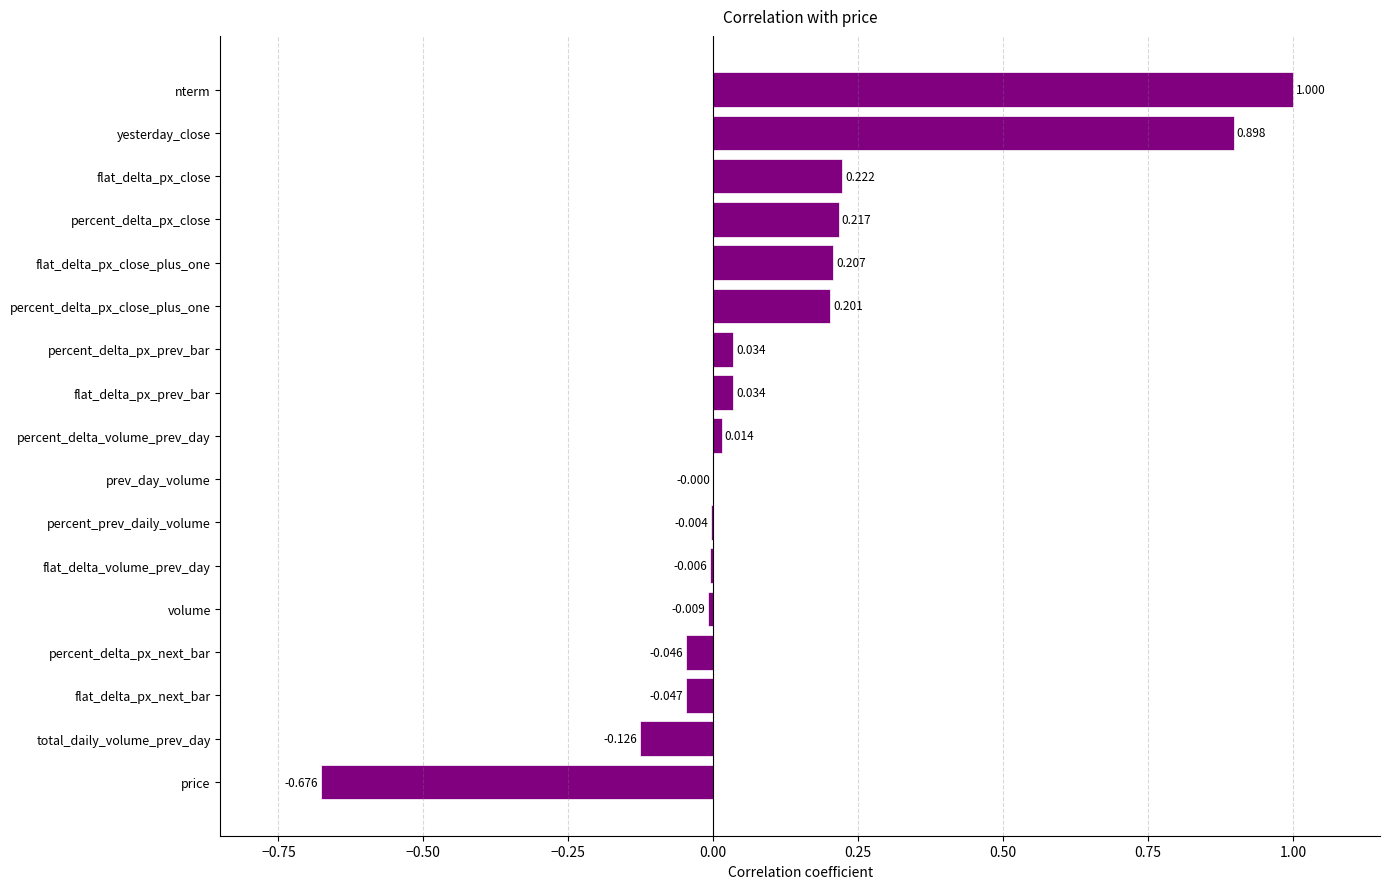

Are the bars grouped side by side (vs. stacked)?

No